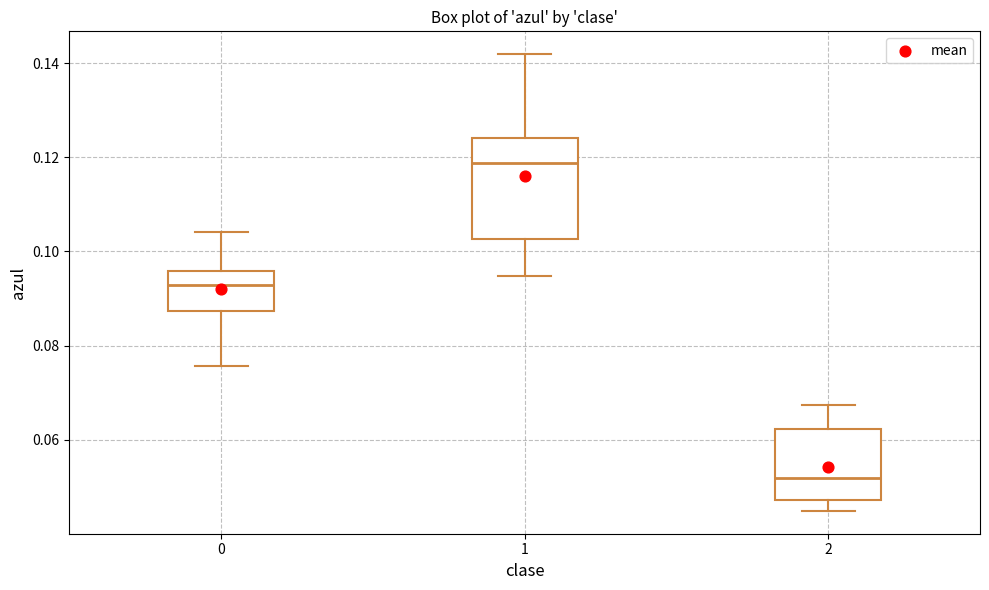

Reading left to right, transcribe this box plot: for each box, give where its median line is, the range the box spans, and where its two whiskers end, as read against the y-axis. The values are not printed on the chart, so give them approximately, as read against the axis.

0: median 0.092, box 0.088 to 0.096, whiskers 0.076 to 0.104
1: median 0.118, box 0.102 to 0.124, whiskers 0.094 to 0.142
2: median 0.052, box 0.048 to 0.062, whiskers 0.044 to 0.068